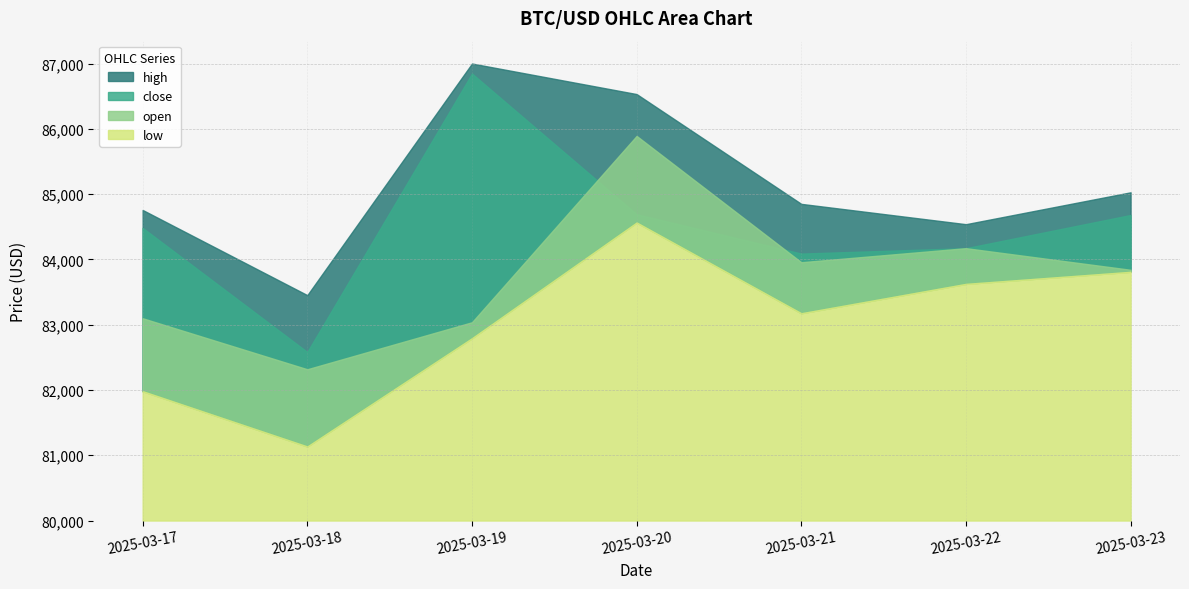

What are all the series names shown in the legend?

high, close, open, low